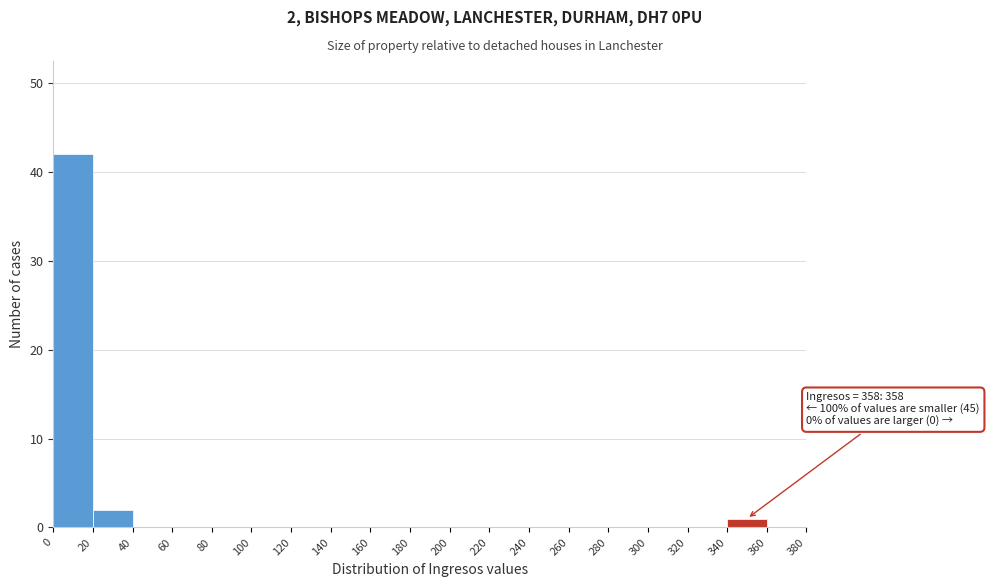

Which range on the x-axis has the tallest bar?

0 to 20